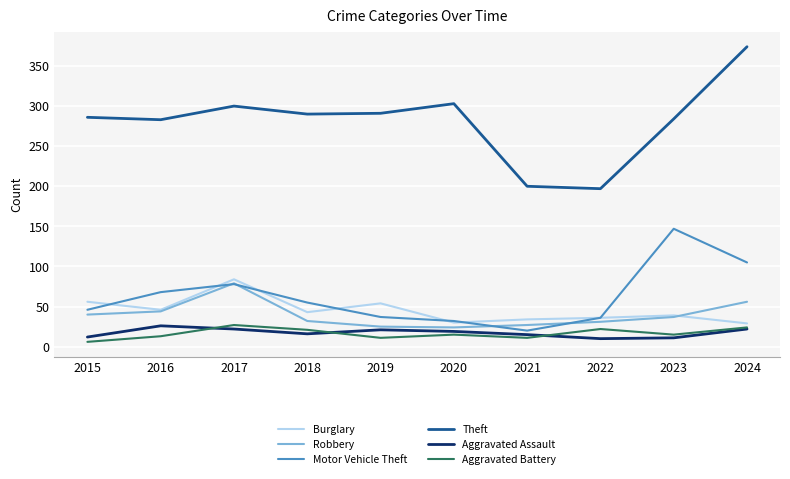

How many lines are shown in the chart?

6